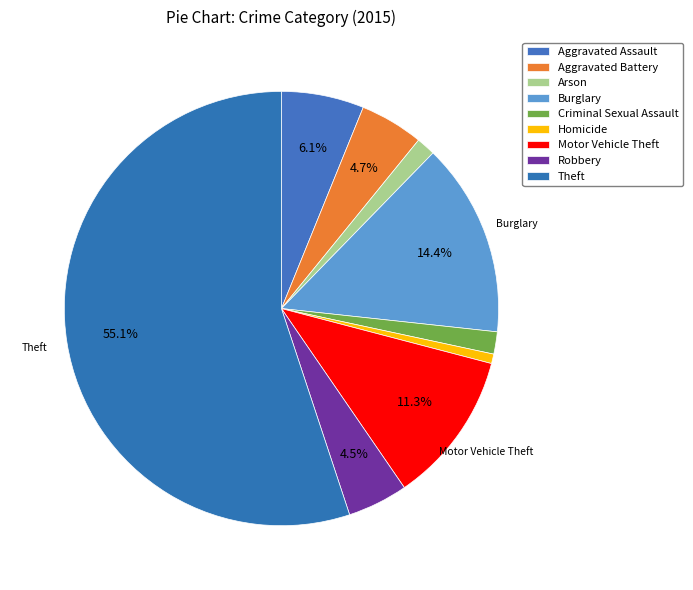

What is the ratio of the value at Robbery to the value at Criminal Sexual Assault?

2.7